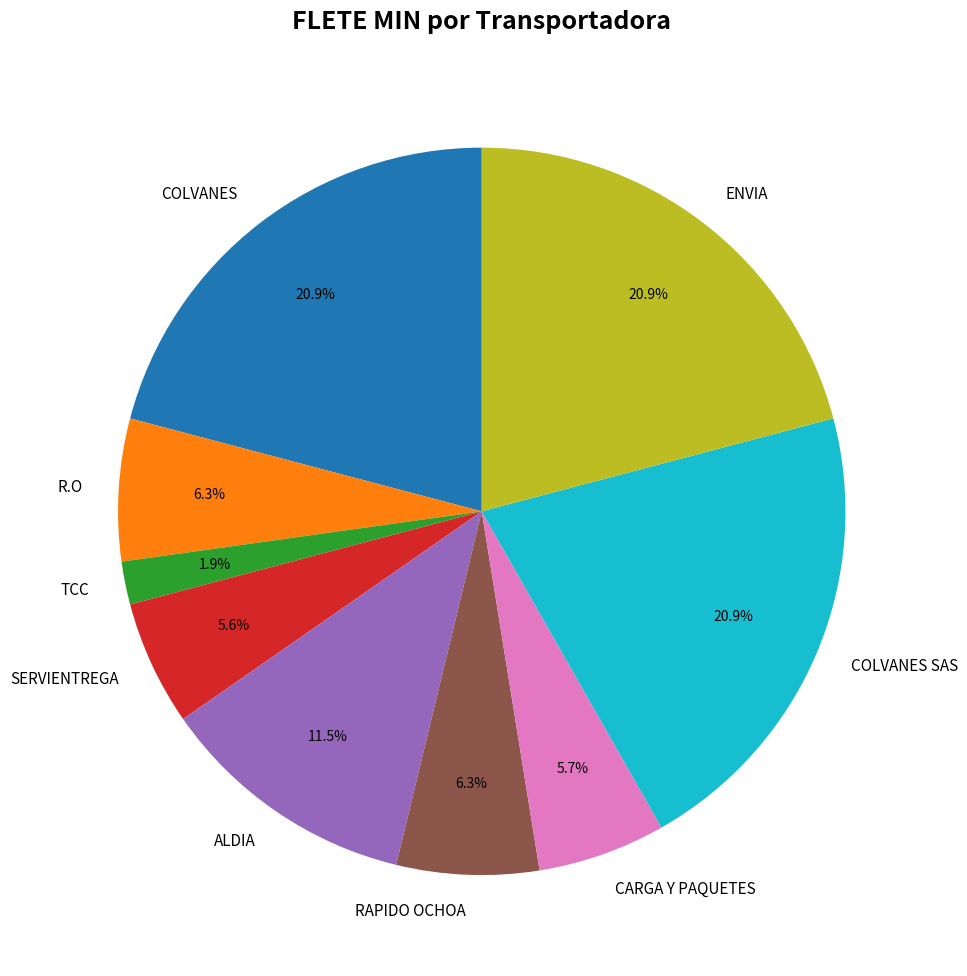

Which slice is the smallest?

TCC